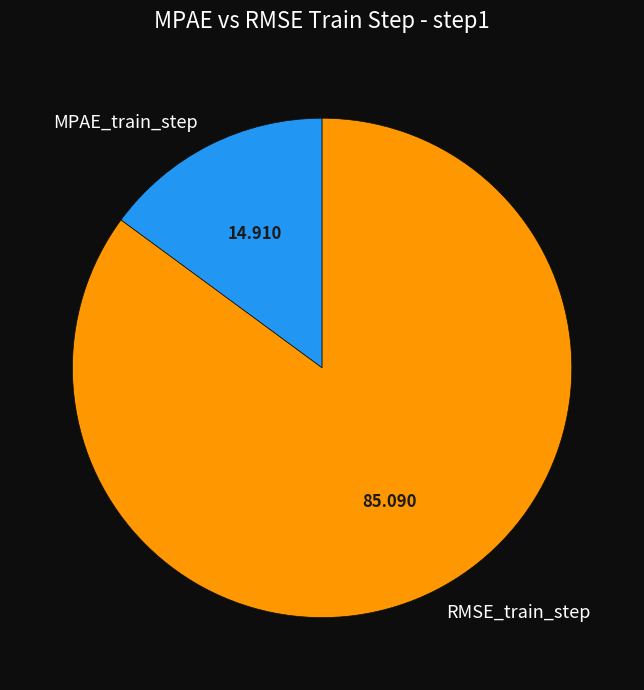

Which category accounts for the majority?

RMSE_train_step